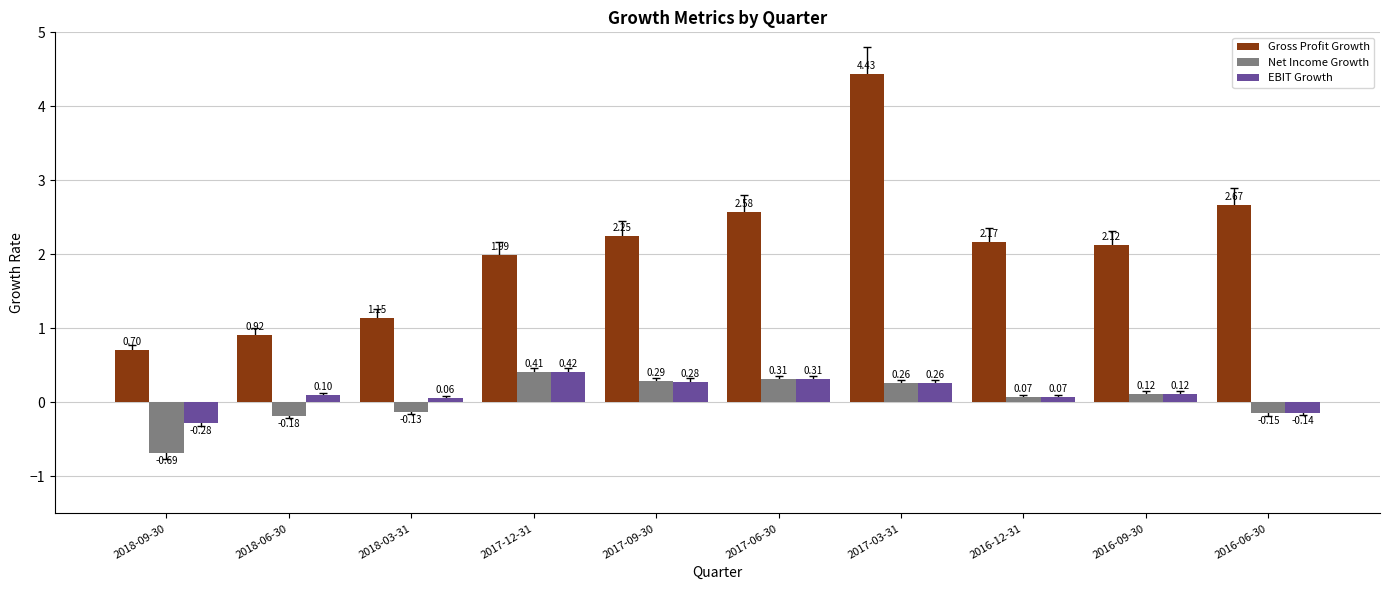

Is the value of Gross Profit Growth at 2017-12-31 greater than the value of Net Income Growth at 2016-09-30?

Yes